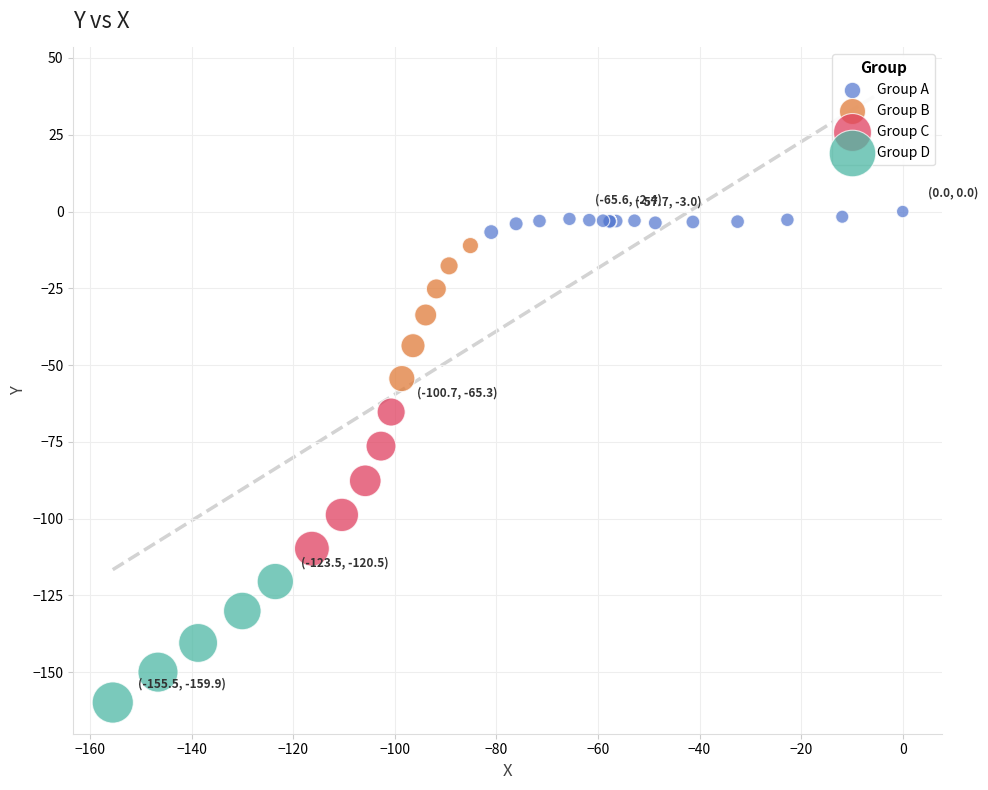

Which series contains the lowest Y value?

Group D